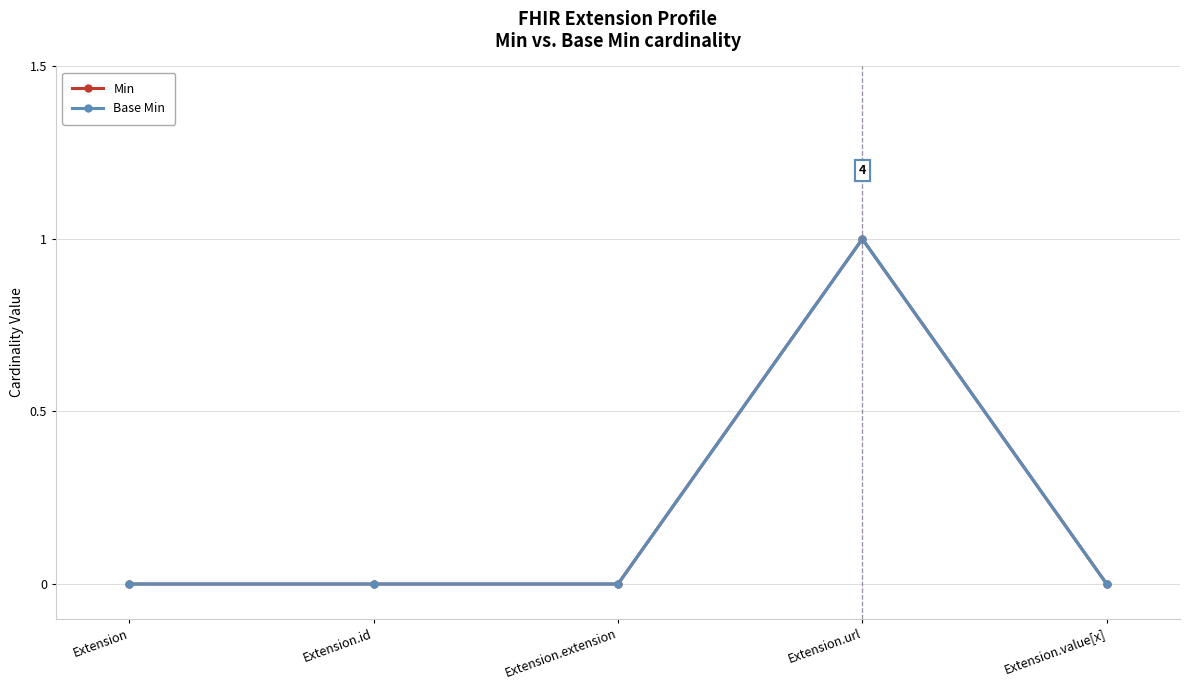

Count the Min values in the range 0 to 1.

5